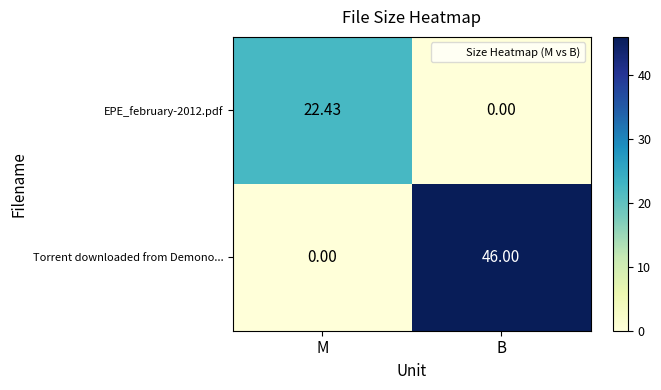

Between M and B, which series saw the biggest shift?

Torrent downloaded from Demono...